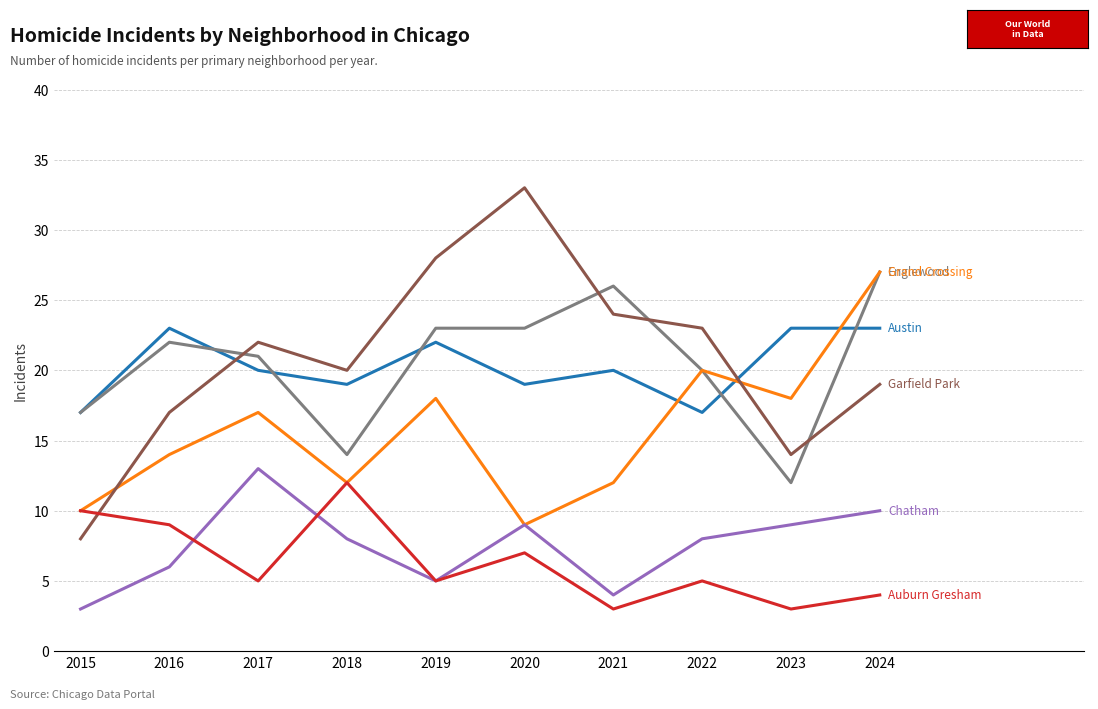

At which category is the sum across all series the highest?

2024